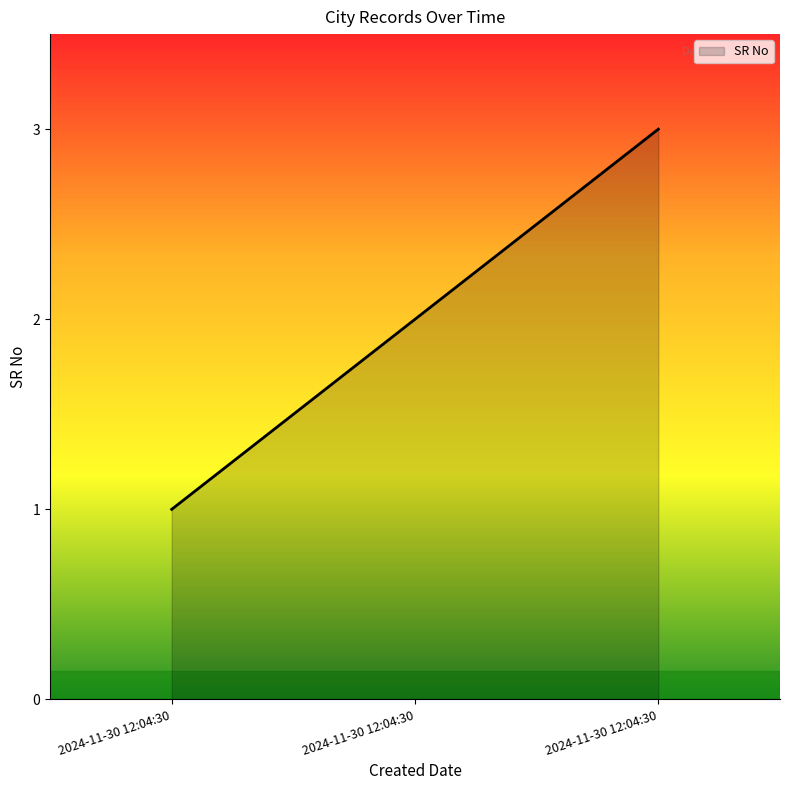

Does the chart have visible grid lines?

No